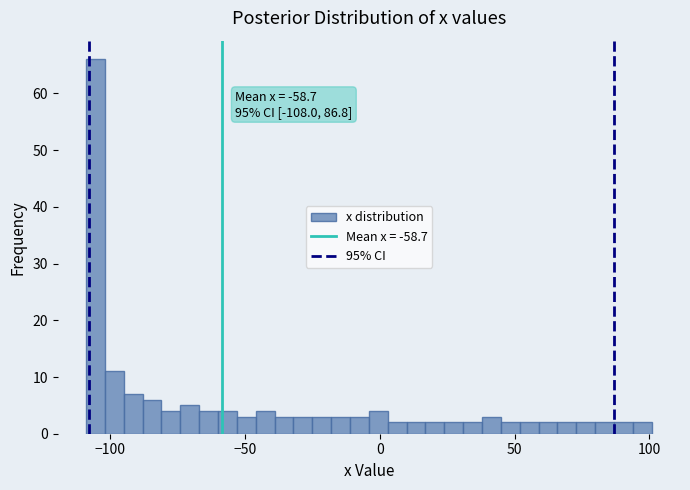

Around what value on the x-axis is the tallest bar? Give the approximate position of its centre, as read against the axis.

-105